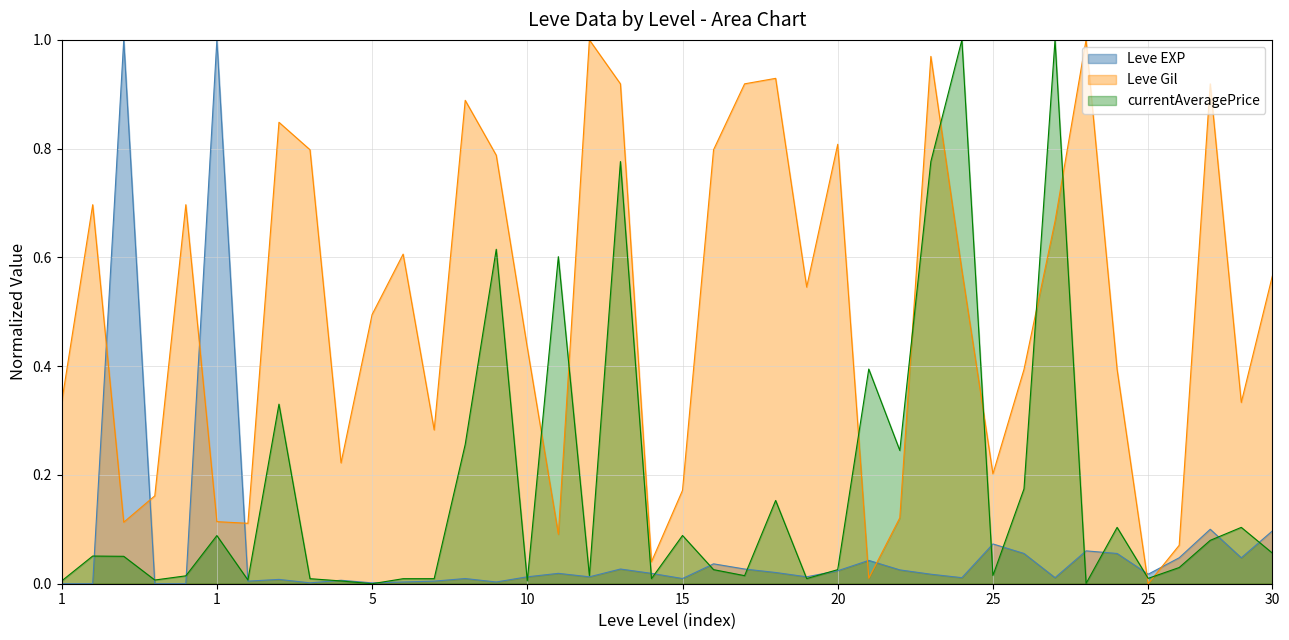

Which series has the largest total across all categories?

Leve Gil